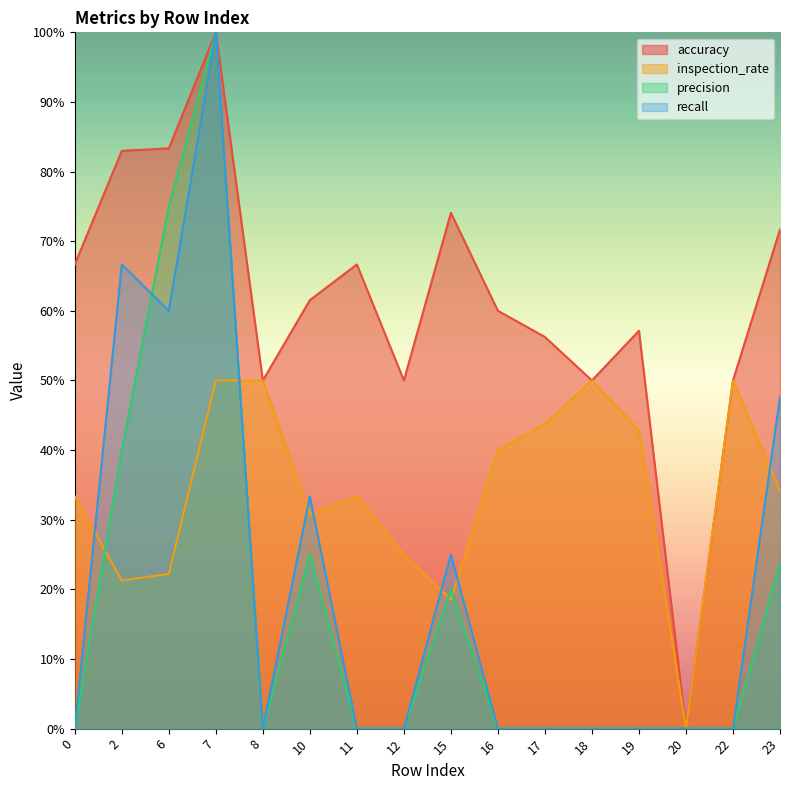

Reading left to right, transcribe all the data shown in this chart.

accuracy: 0.7	0.8	0.8	1.0	0.5	0.6	0.7	0.5	0.7	0.6	0.6	0.5	0.6	0.0	0.5	0.7
inspection_rate: 0.3	0.2	0.2	0.5	0.5	0.3	0.3	0.2	0.2	0.4	0.4	0.5	0.4	0.0	0.5	0.3
precision: 0.0	0.4	0.8	1.0	0.0	0.2	0.0	0.0	0.2	0.0	0.0	0.0	0.0	0.0	0.0	0.2
recall: 0.0	0.7	0.6	1.0	0.0	0.3	0.0	0.0	0.2	0.0	0.0	0.0	0.0	0.0	0.0	0.5